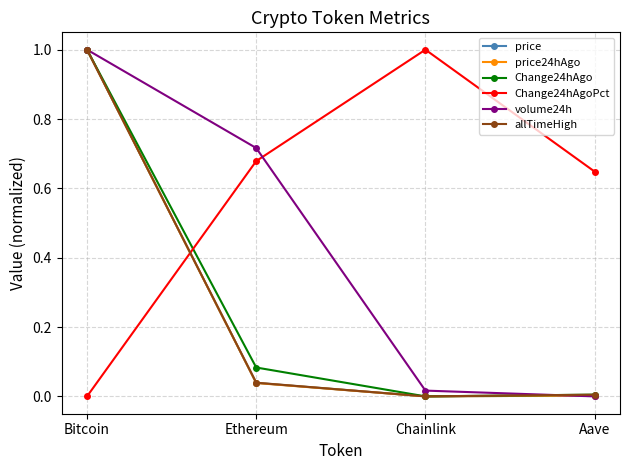

Count the number of categories in the chart.

4